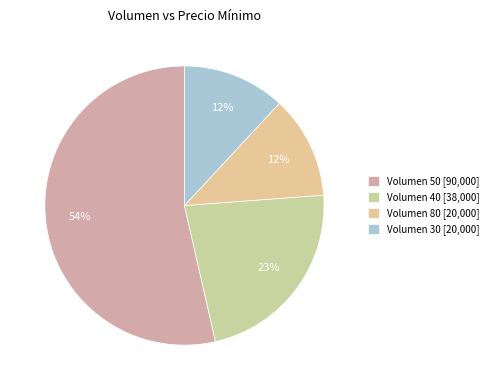

How many segments does this pie chart have?

4